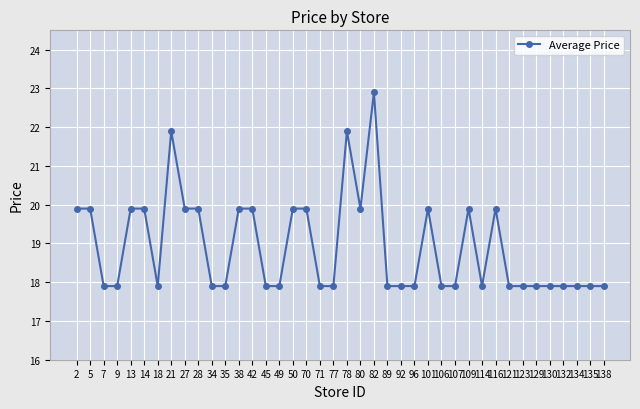

What is the average value?

18.9